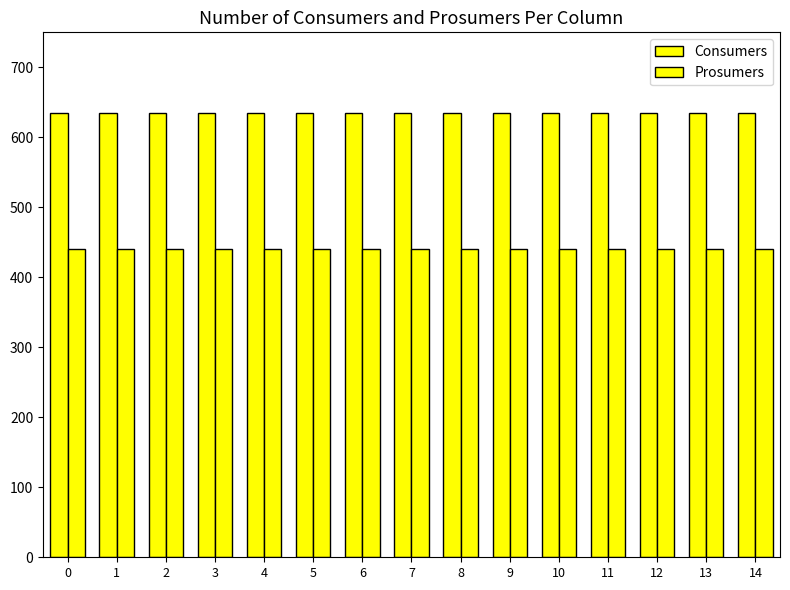

How many series are shown in this chart?

2